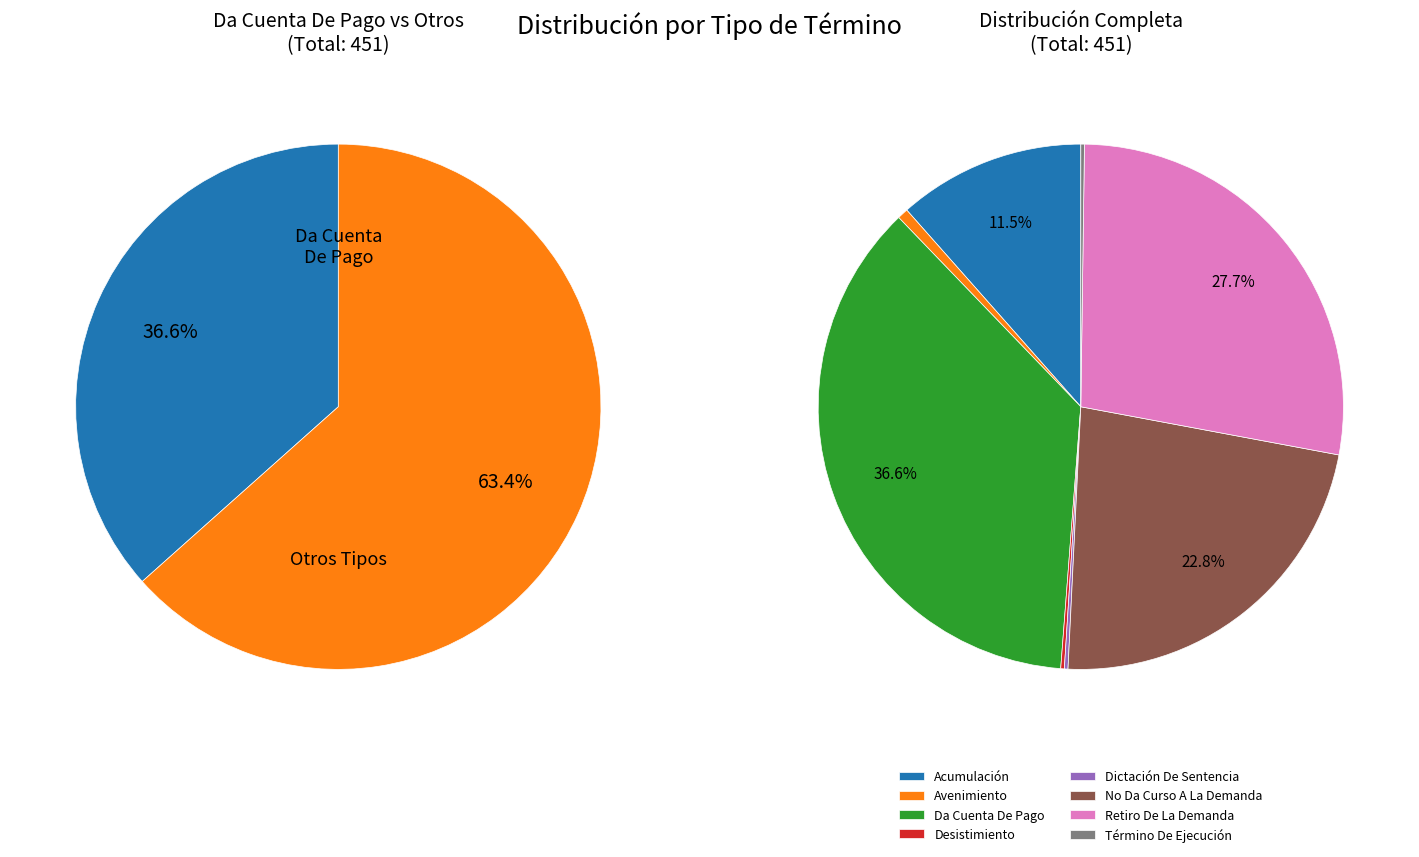

To the nearest percent, what is the difference between the largest and smallest slice percentages?

36%